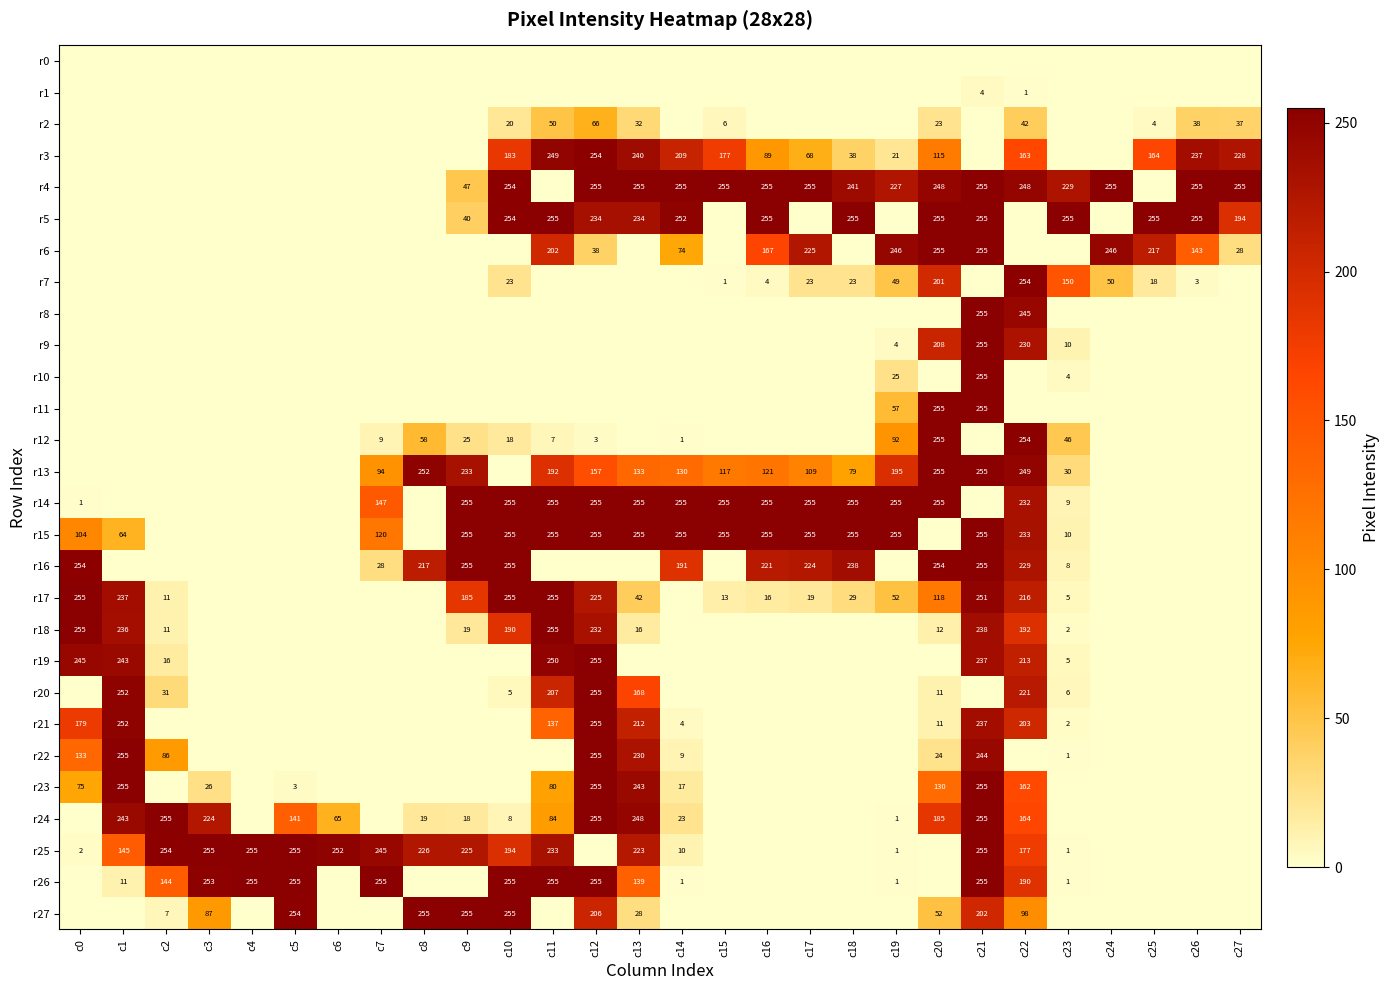

What is the spread (max minus min) of values at c2?

255